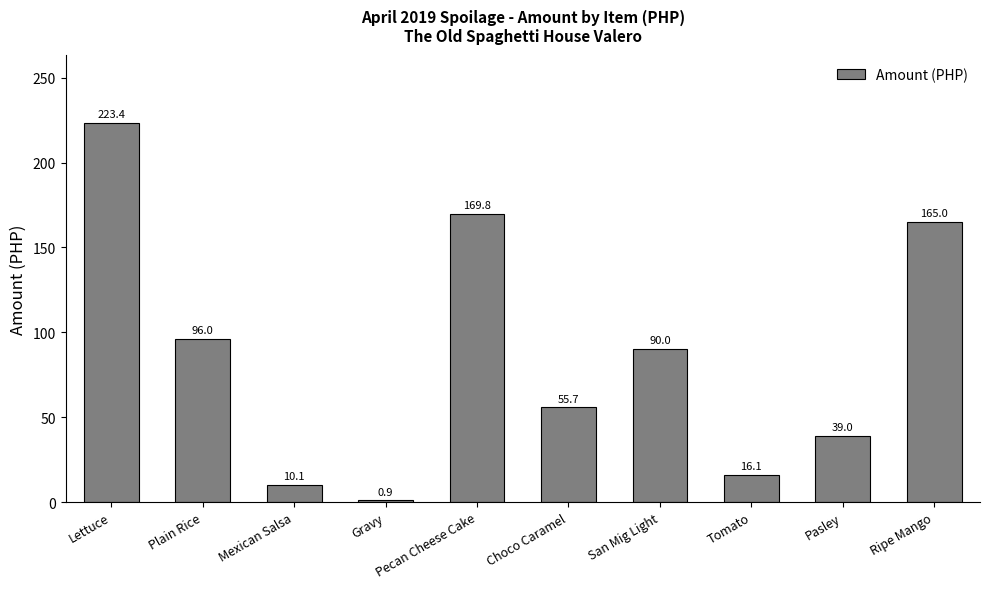

What is the greatest value displayed?

223.4